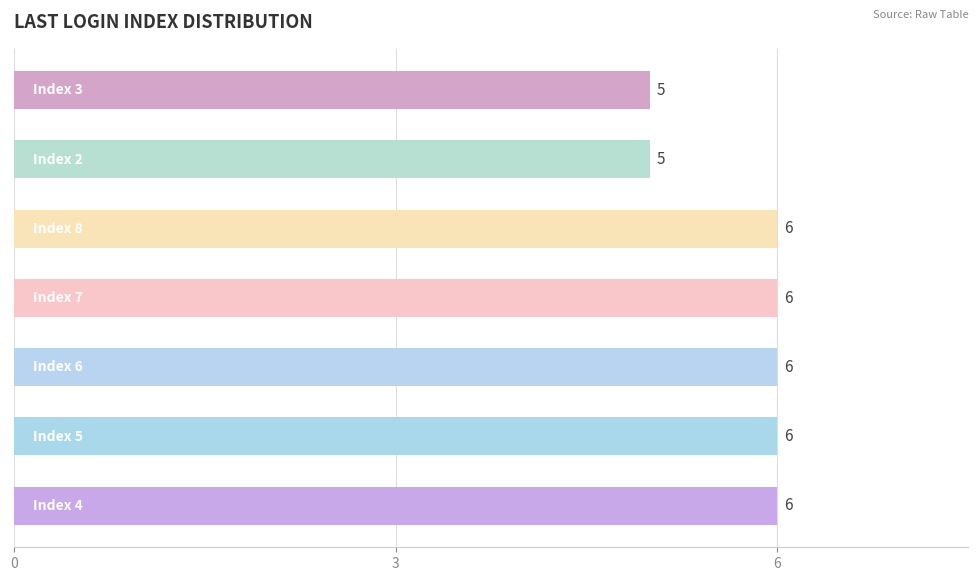

Count the values in the range 5 to 6.

7